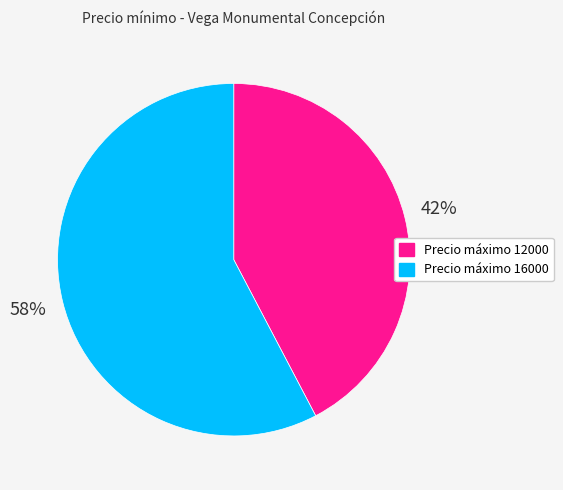

To the nearest percent, what is the average slice percentage?

50%